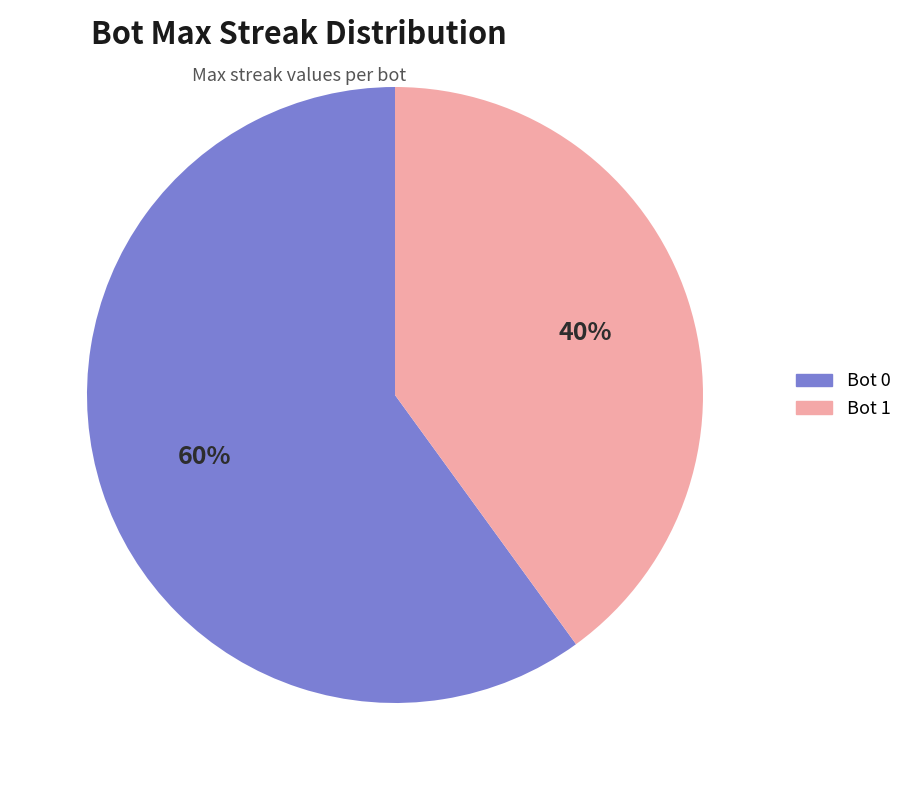

Is there any slice that represents more than half of the pie?

Yes